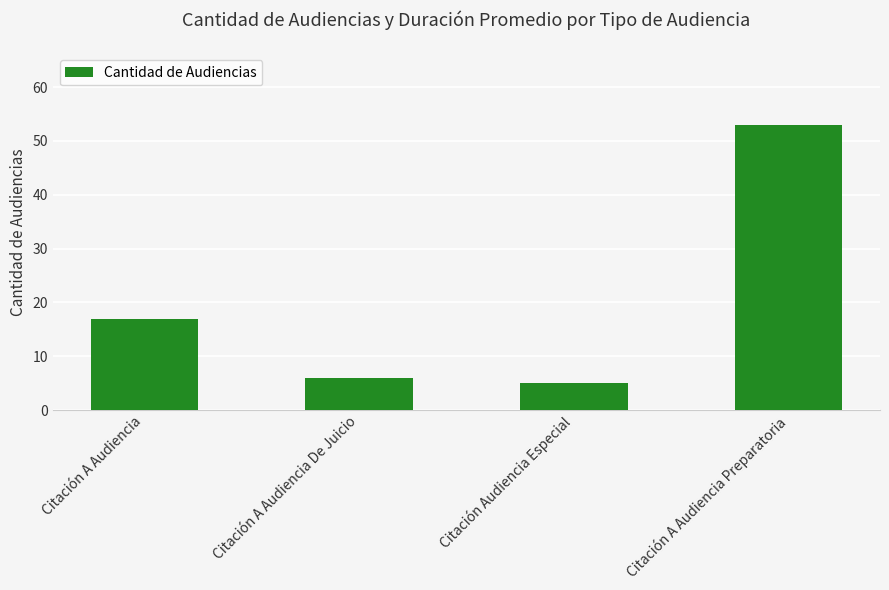

What is the approximate value at Citación A Audiencia De Juicio, to the nearest 5?

5